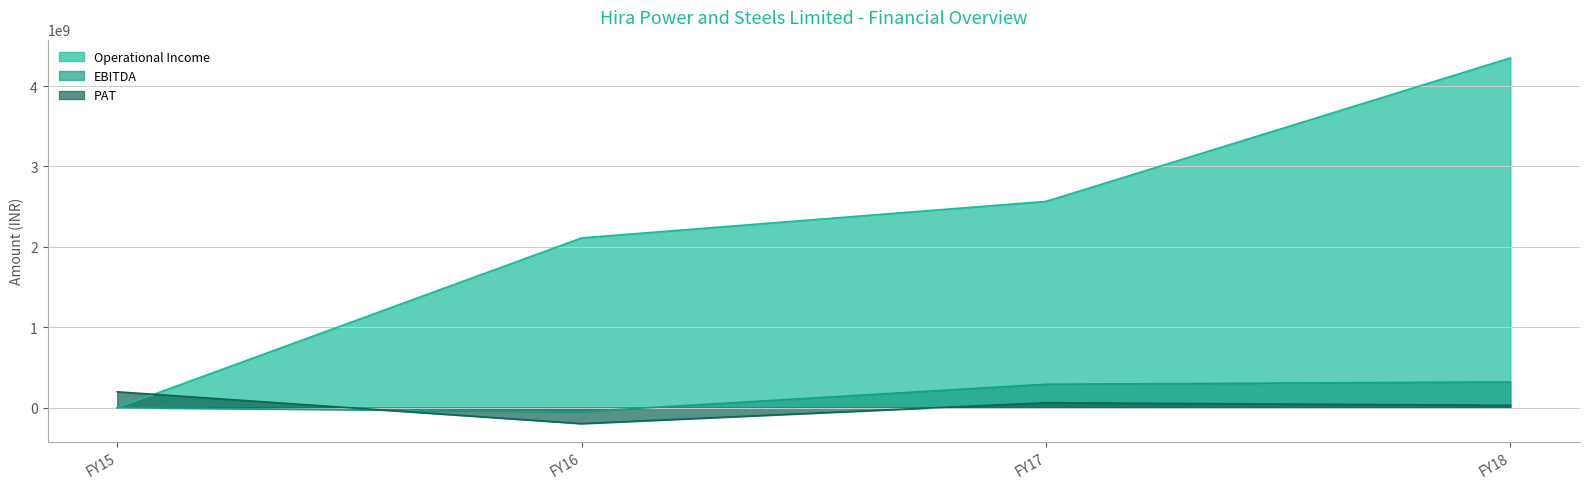

Which series has the widest spread of values?

Operational Income